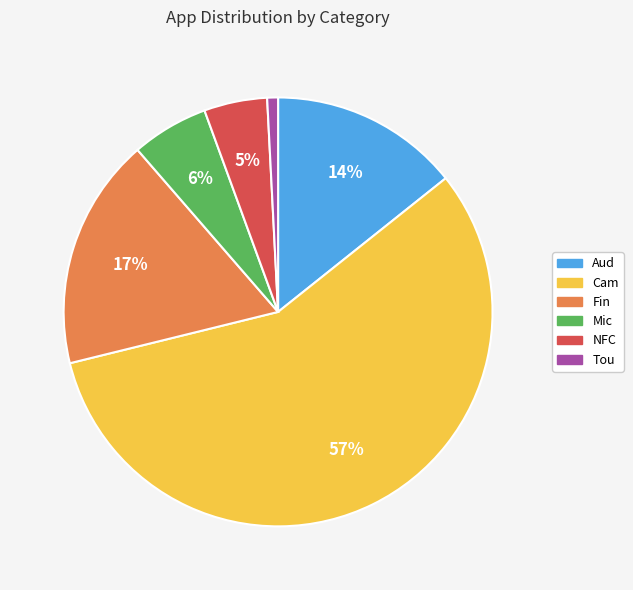

What percentage is the Cam slice, to the nearest percent?

57%